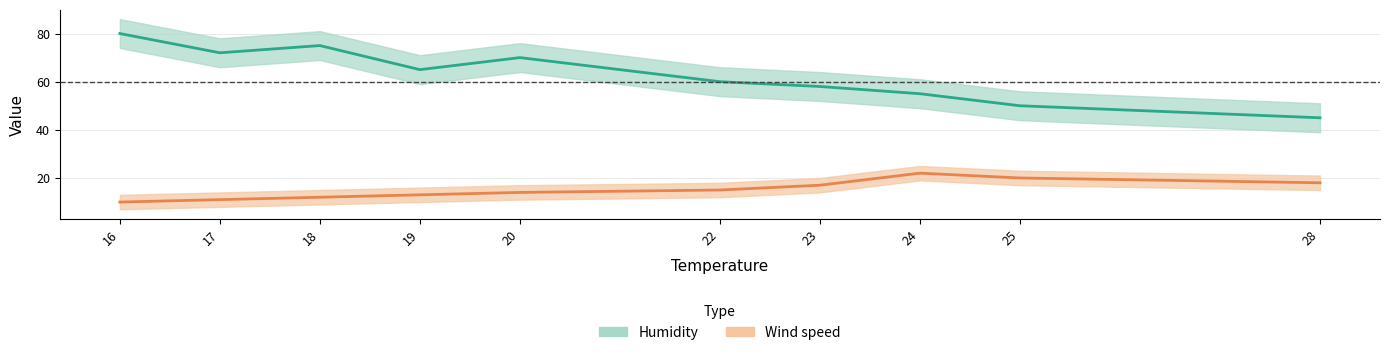

True or false: Humidity and Wind speed intersect in this chart.

False